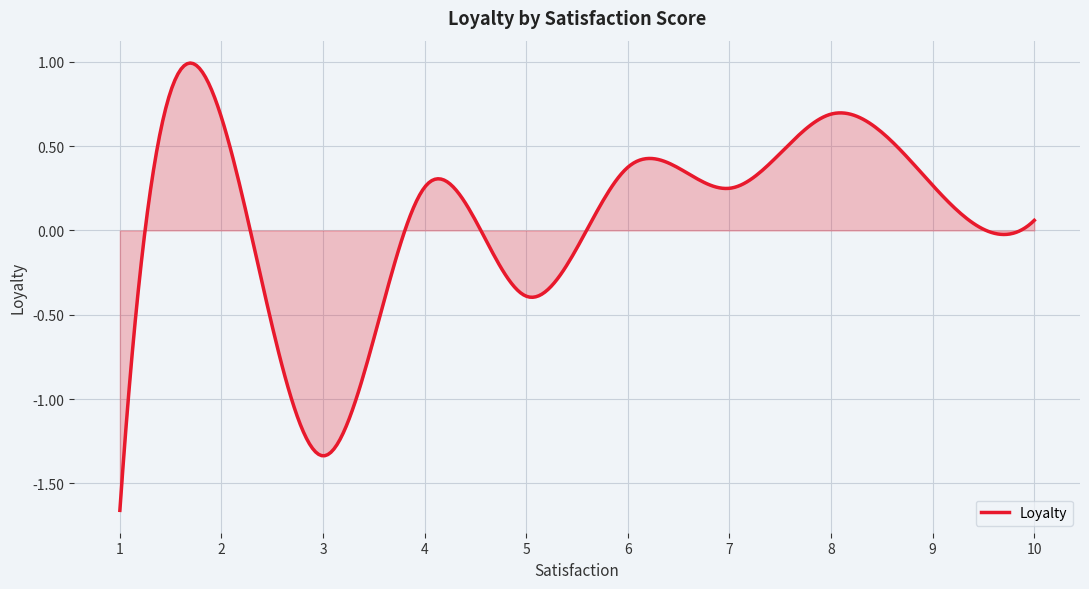

How many lines are shown in the chart?

1